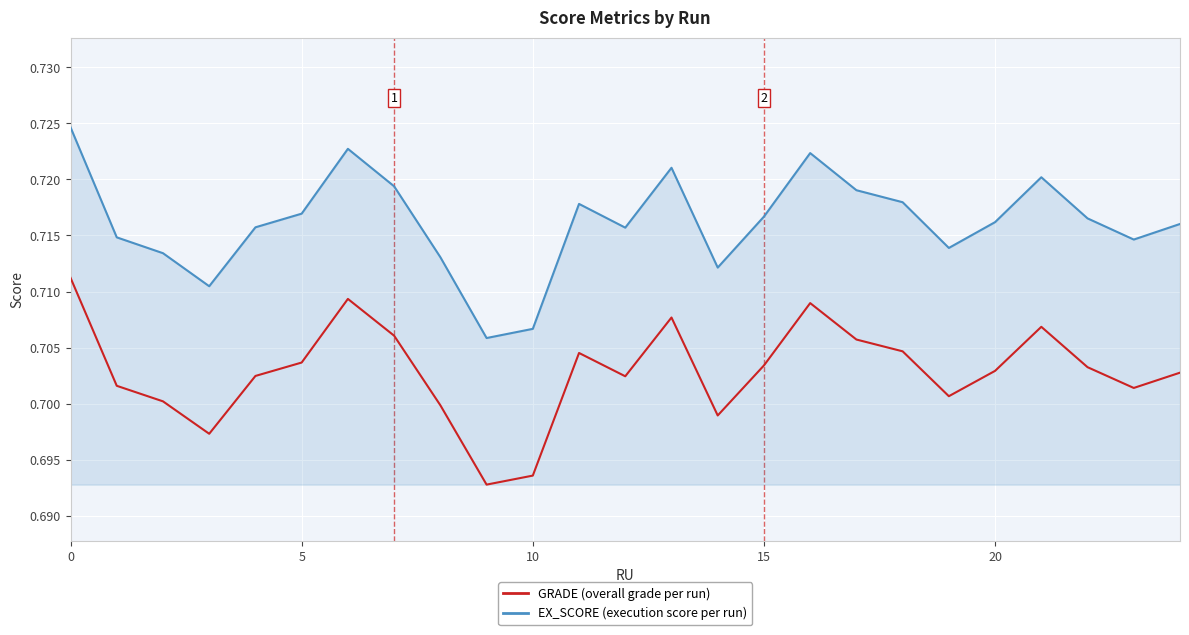

How many distinct data groups are displayed?

2